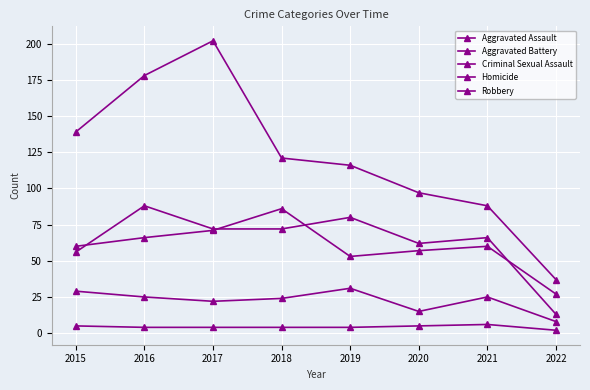

Does the chart have visible grid lines?

Yes